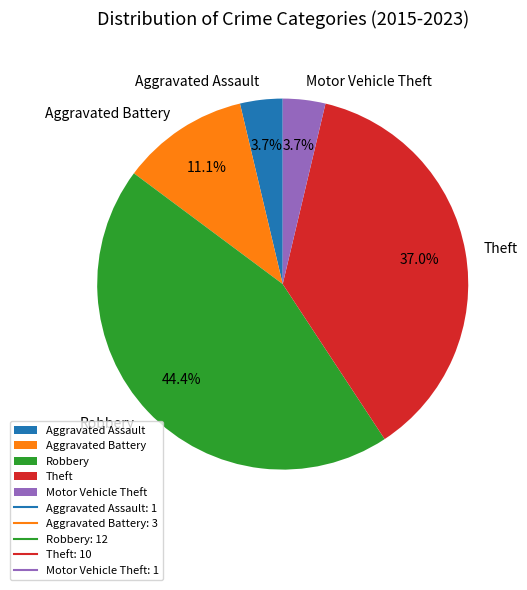

What percentage is NOT represented by Robbery?

55.6%